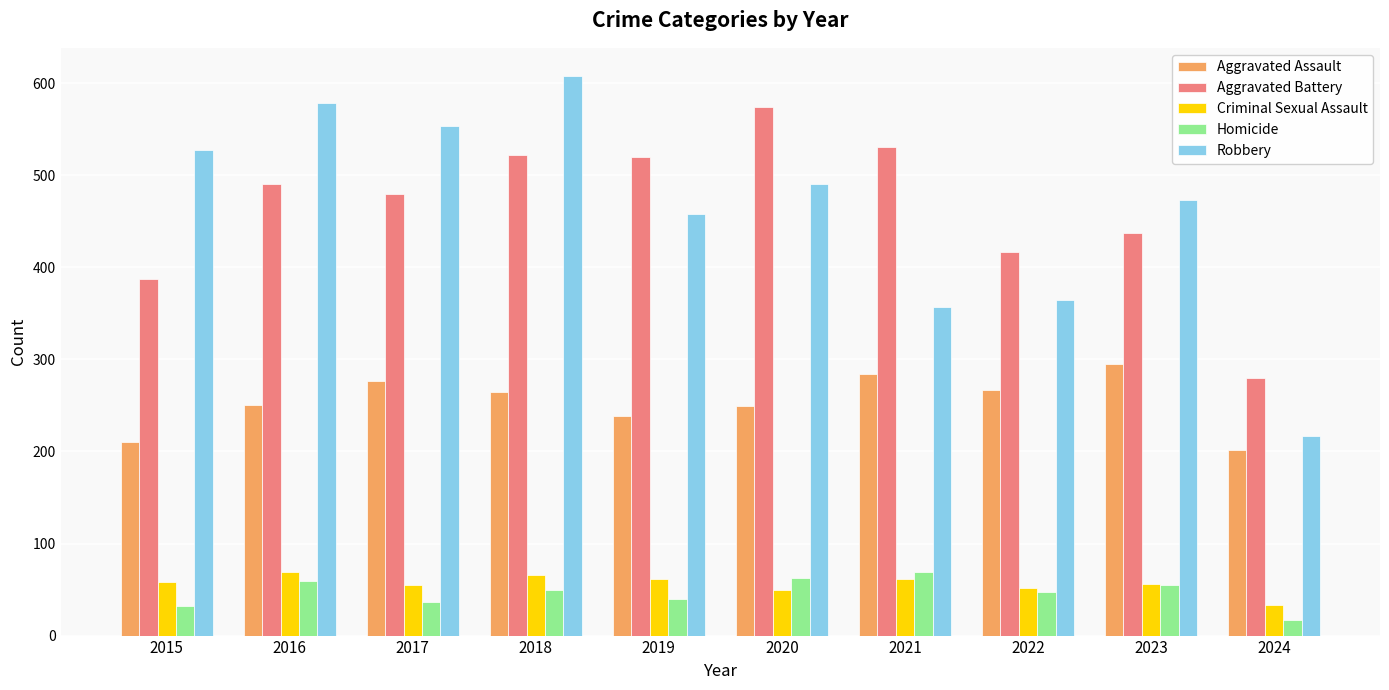

Does the chart contain stacked bars?

No